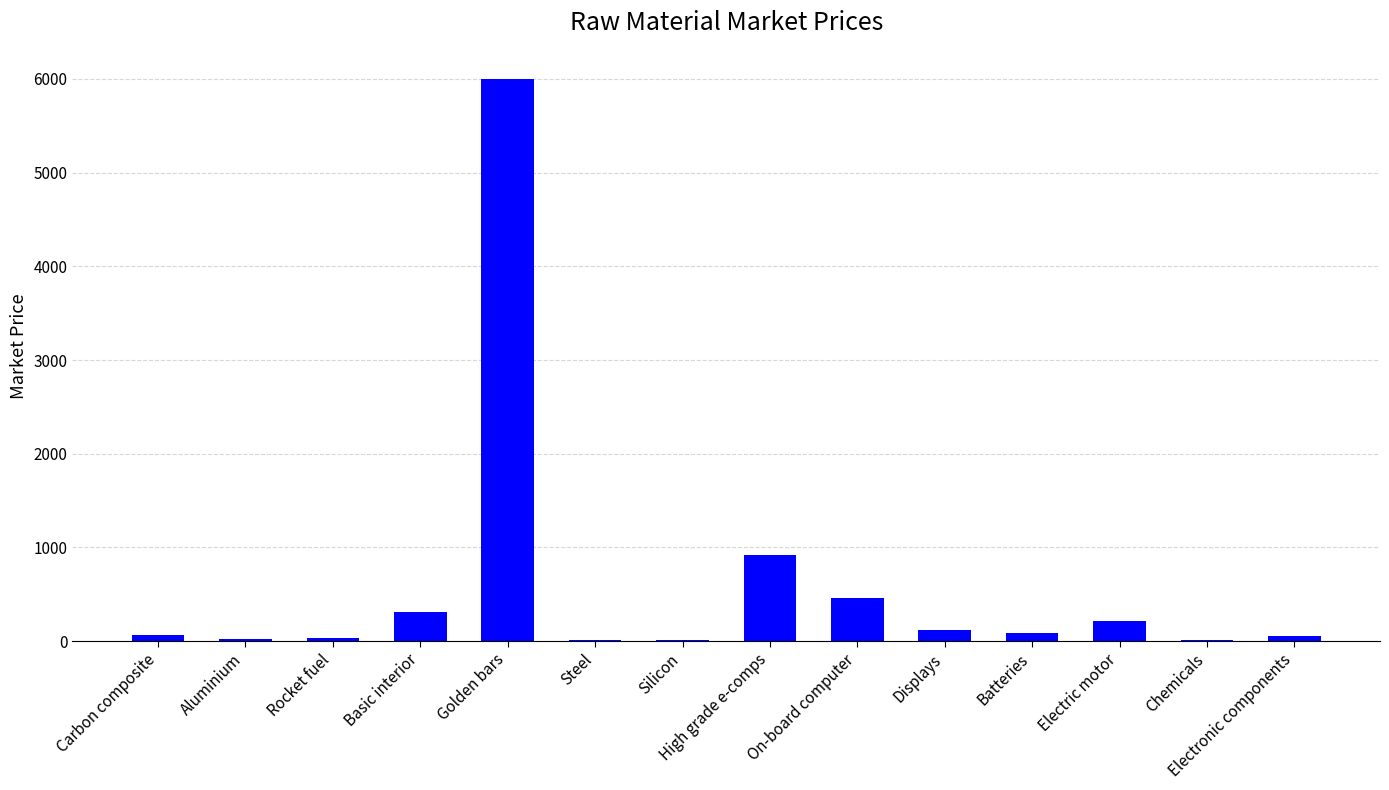

What is the sum of the values at On-board computer and Golden bars?

6458.0